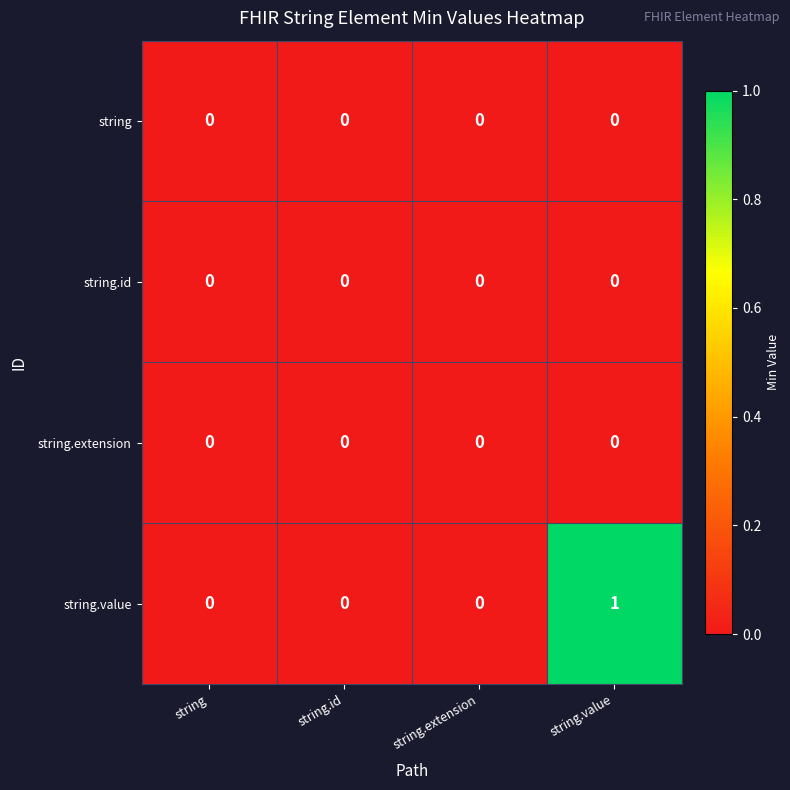

At which category does the chart reach its peak across all series?

string.value